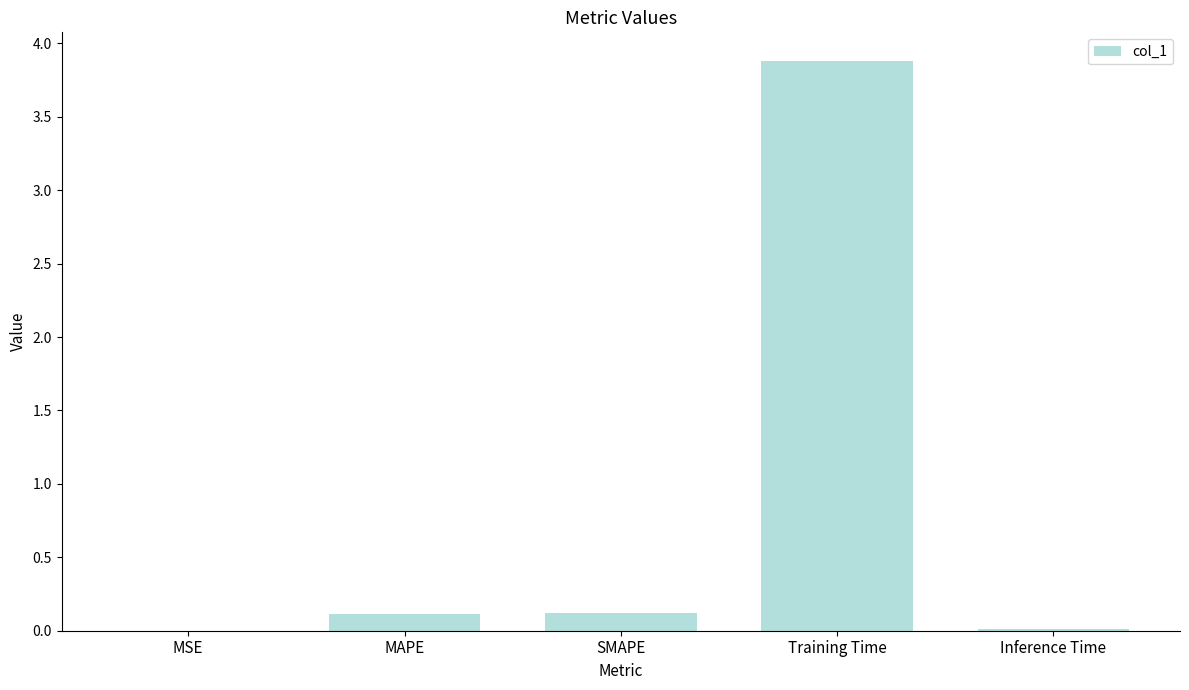

The chart shows a value of 0.0 at Inference Time. True or false?

True